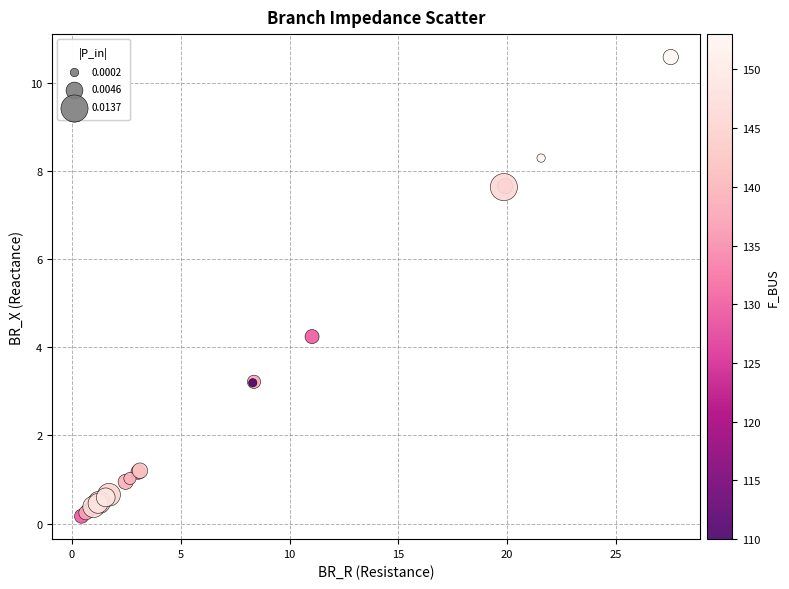

What Y value in the scatter plot is closest to 5?

4.2